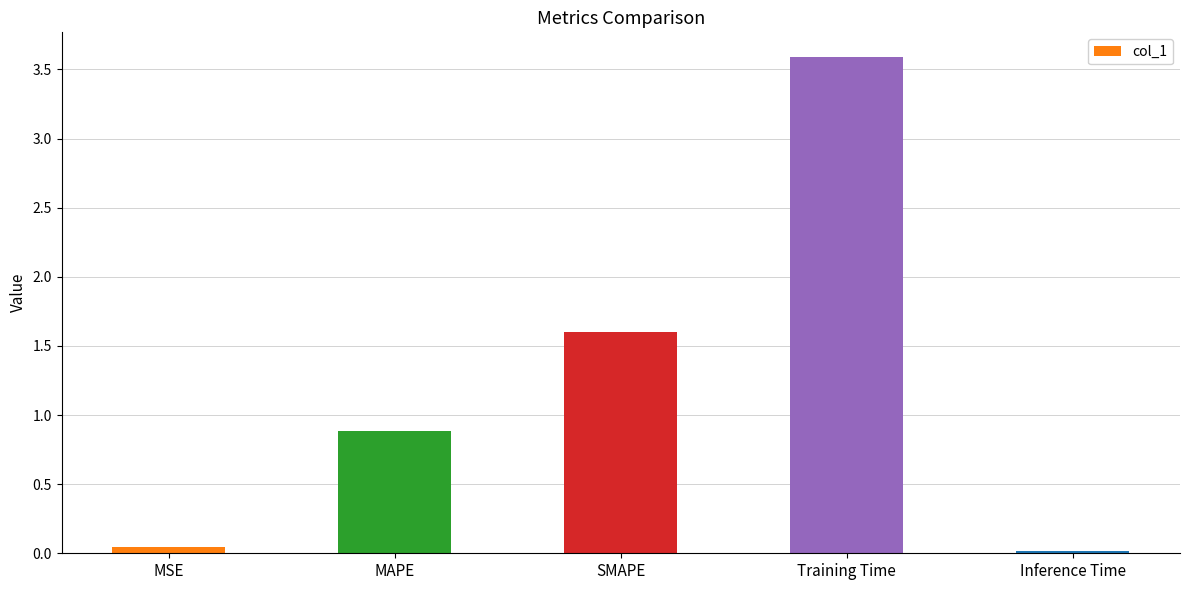

What is the change in value from SMAPE to Inference Time?

-1.6